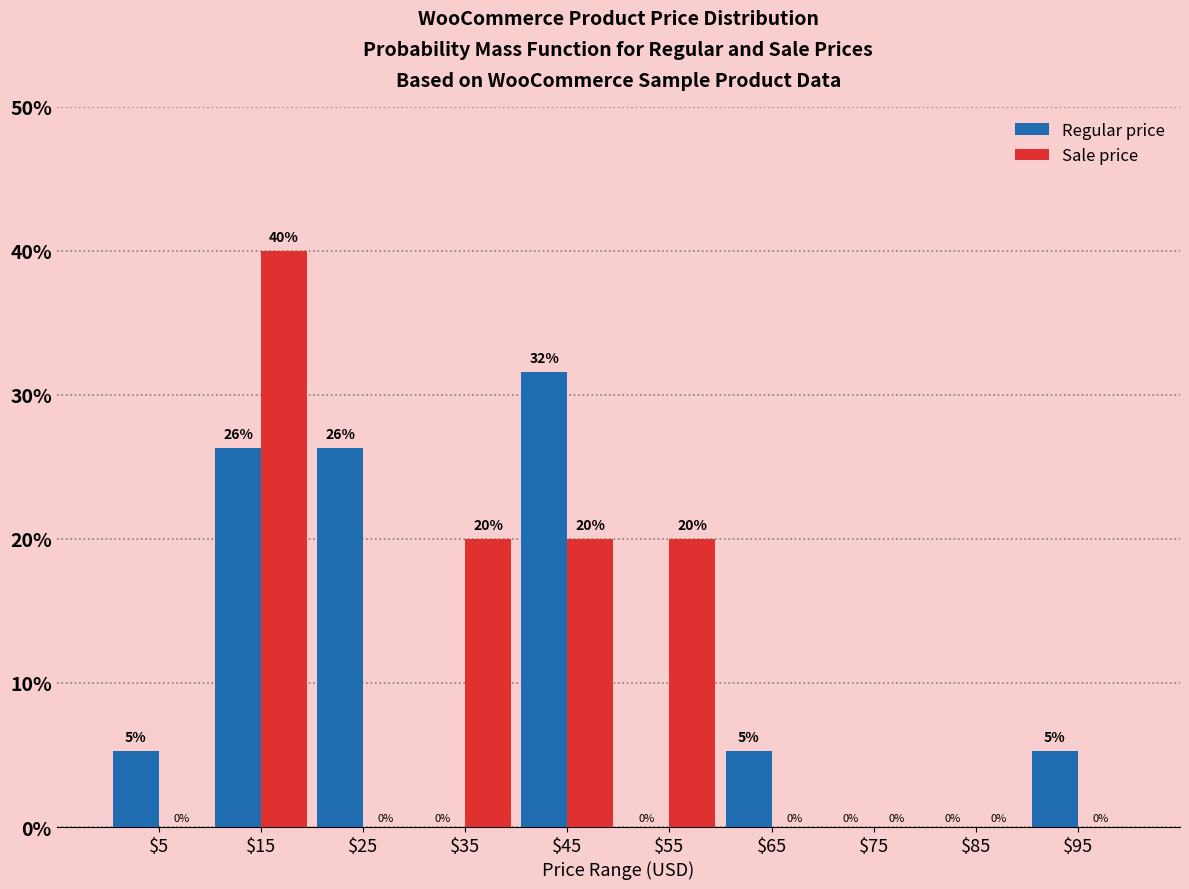

In the Sale price series, which range on the x-axis has the tallest bar?

10 to 20